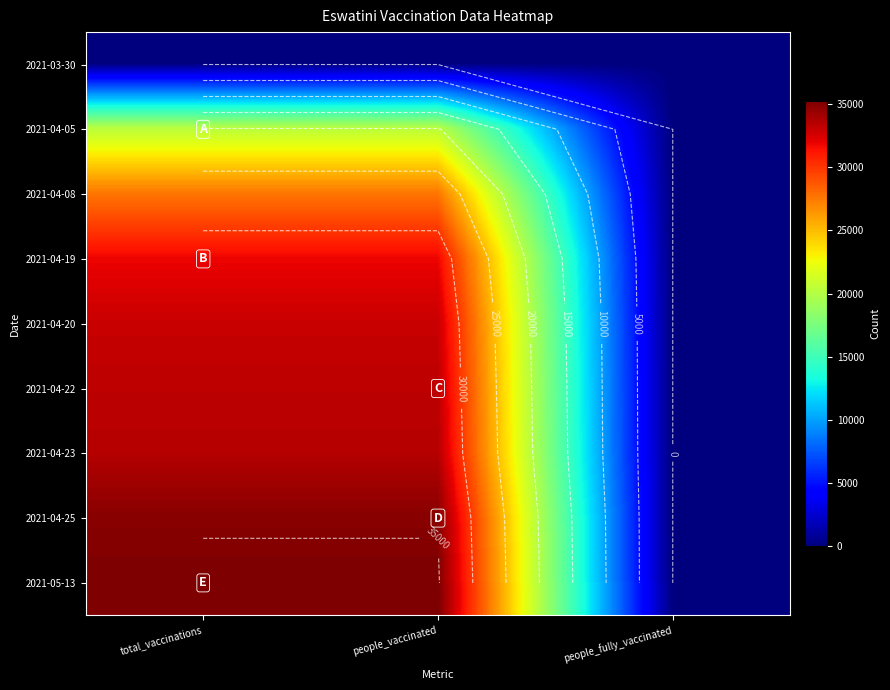

How many values in 2021-04-20 are above zero?

2